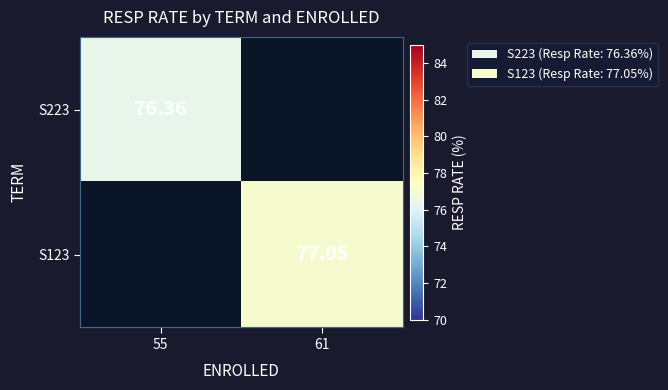

Is the value of S223 at 55 greater than the value of S123 at 61?

No